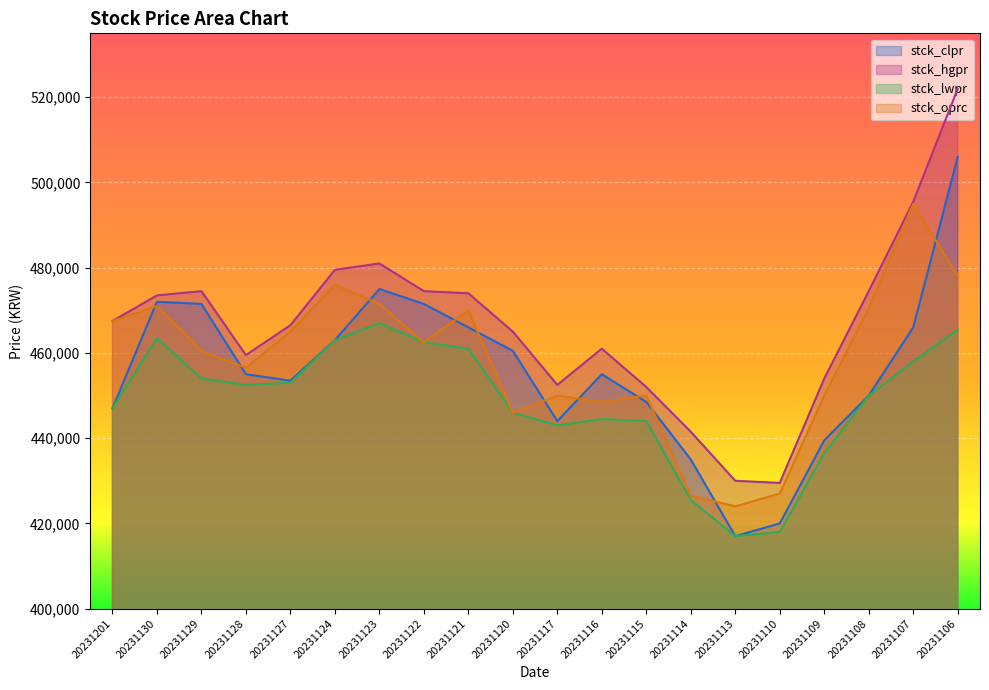

Which category has the highest value across all series?

20231106